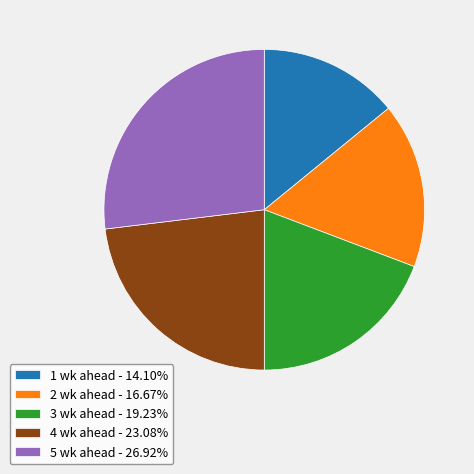

What is the ratio of the value at 2 wk ahead - 16.67% to the value at 3 wk ahead - 19.23%?

0.9